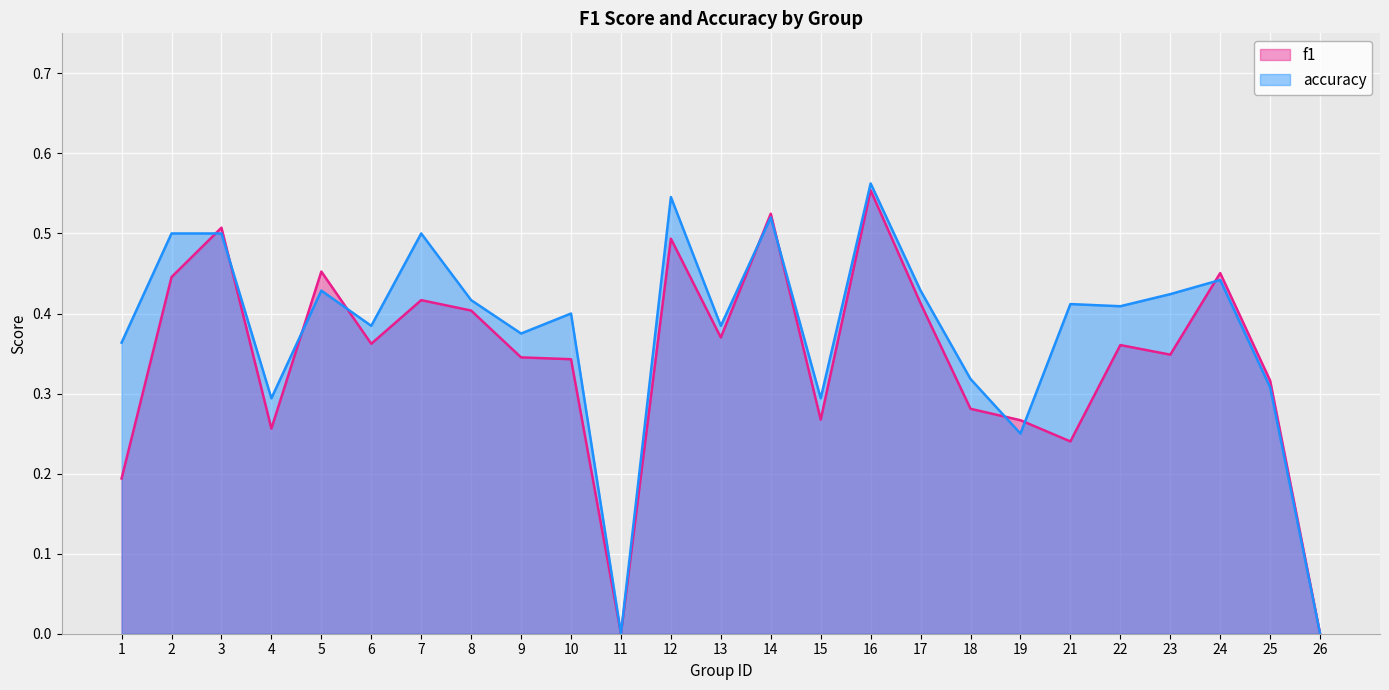

What is the maximum value for accuracy?

0.6